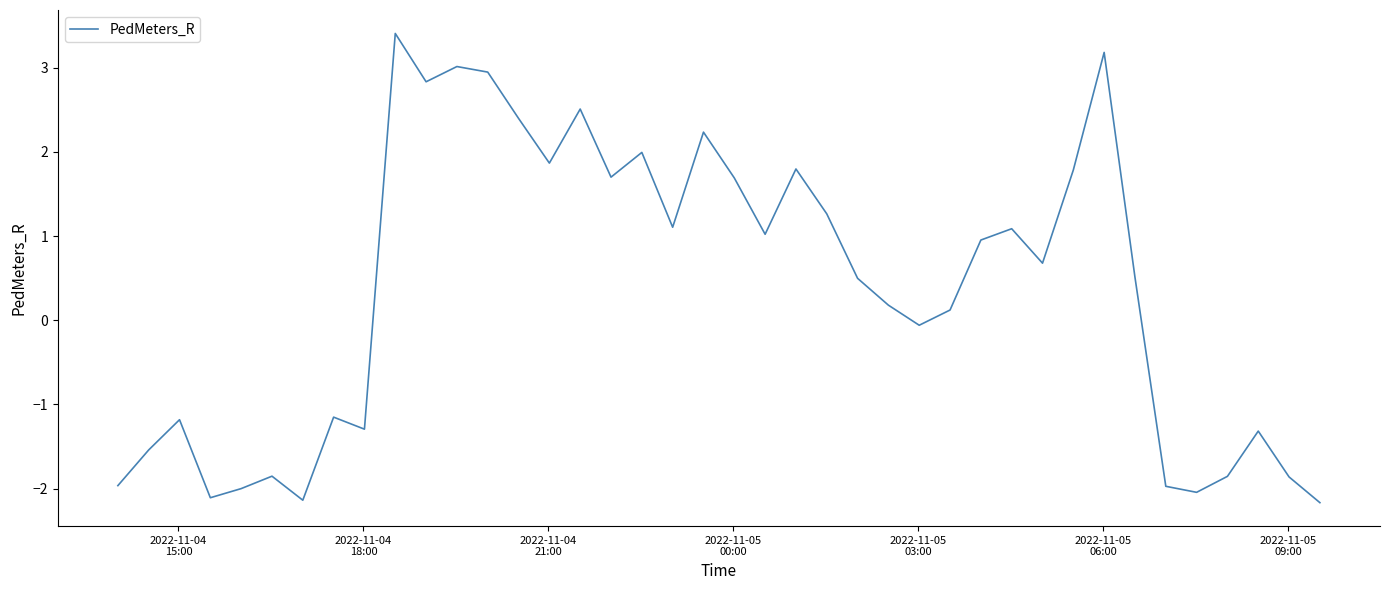

What is the minimum value shown in the chart?

-2.2